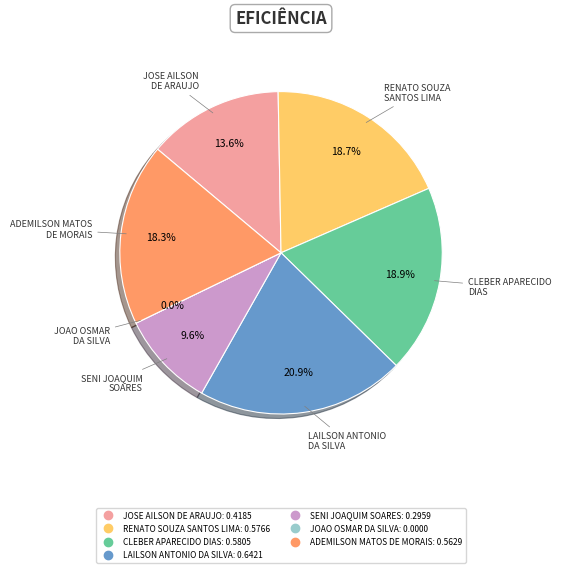

Which slice is the largest?

LAILSON ANTONIO
DA SILVA